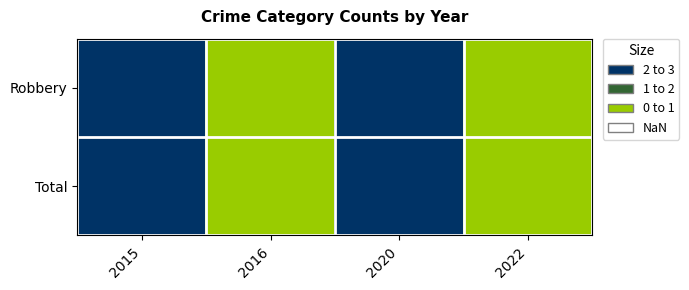

Rank the series at 2016 from highest to lowest value.

Robbery, Total